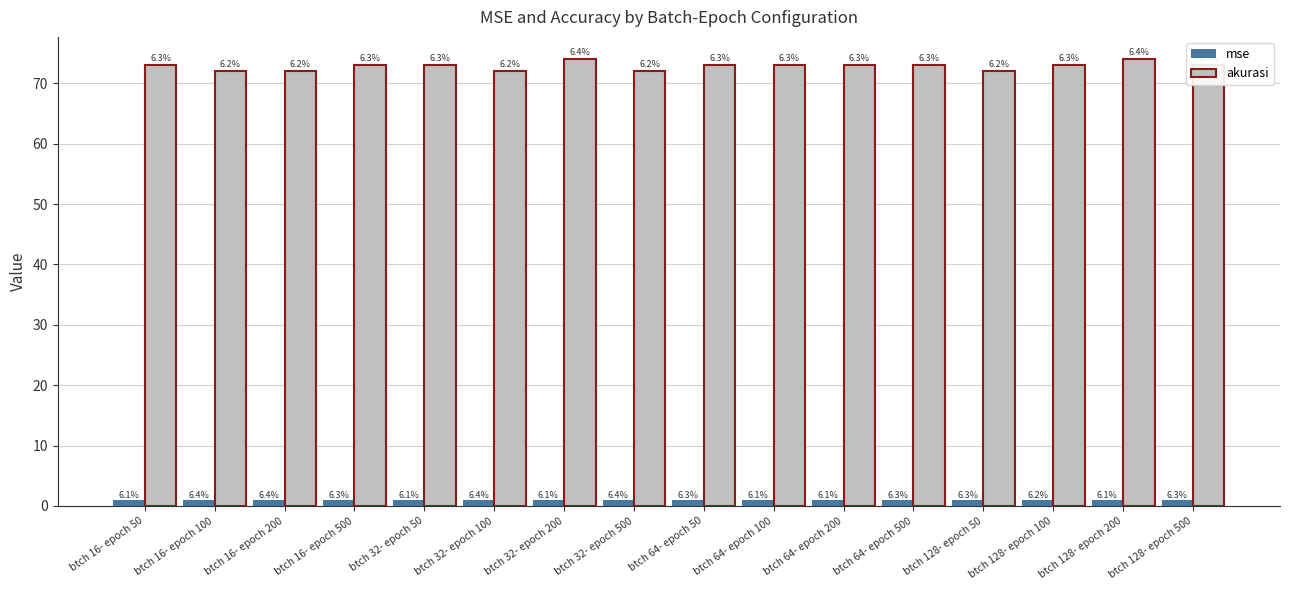

True or false: mse has a value of 1.0 at btch 16- epoch 200.

True